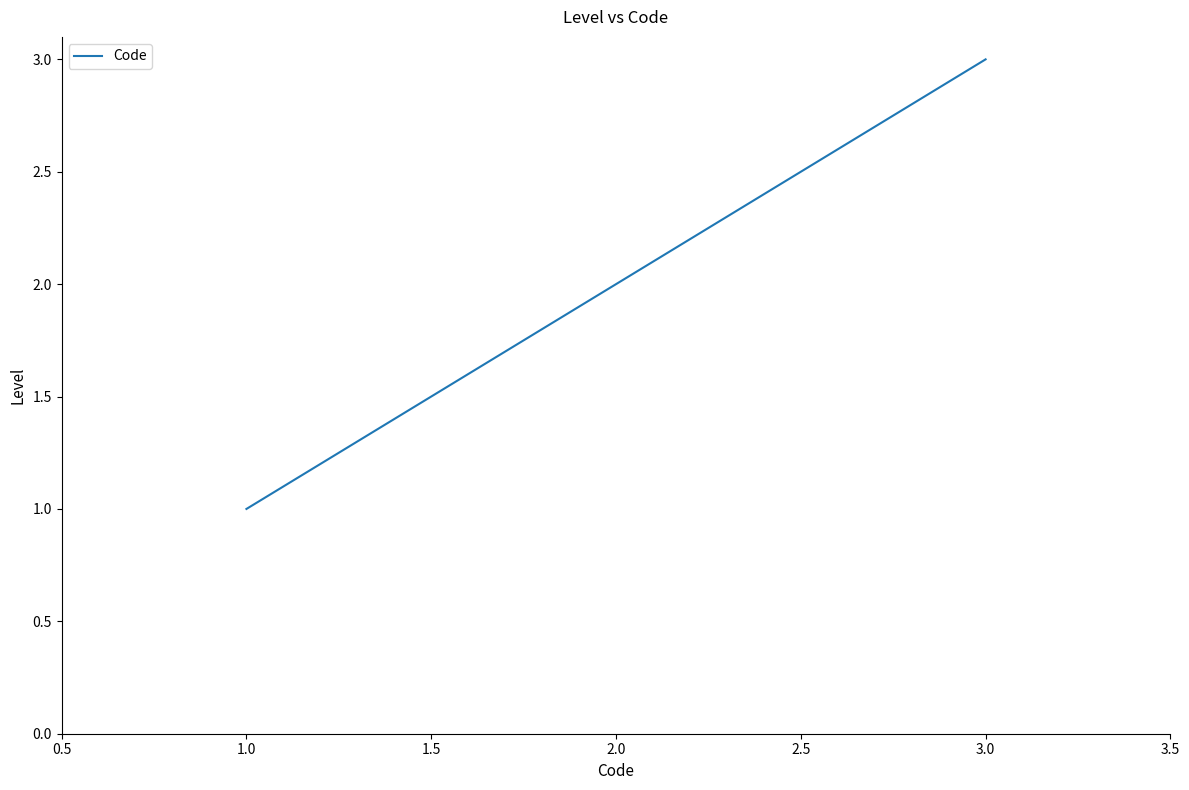

Between 2.0 and 3.0, which is larger?

3.0